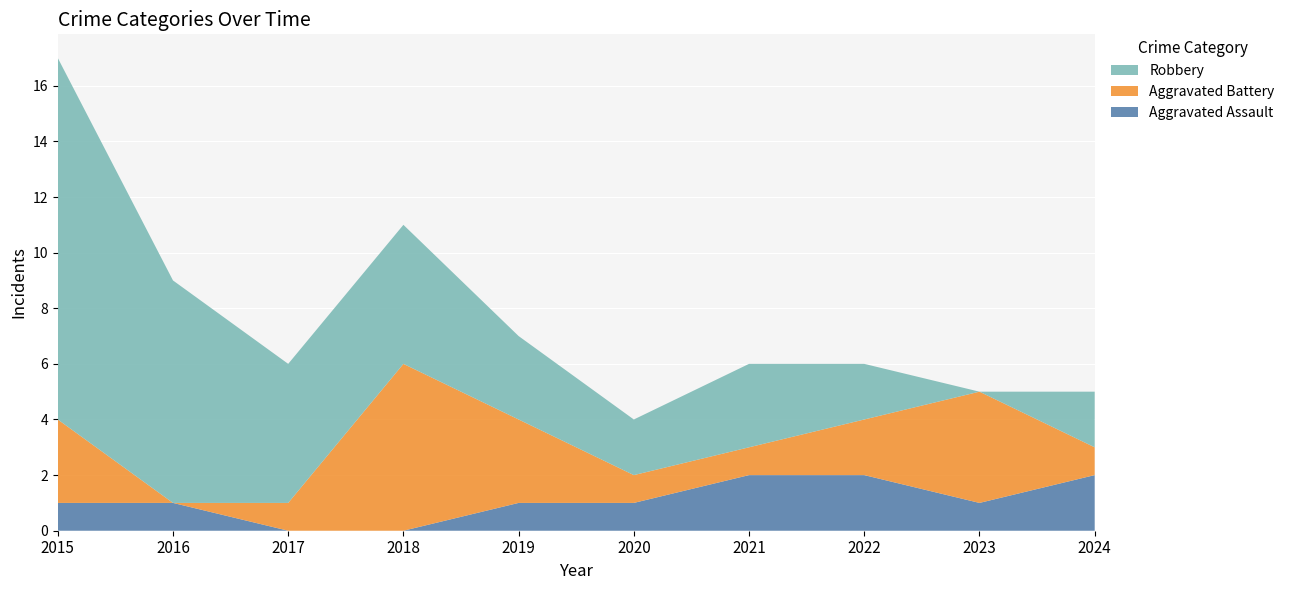

Reading right to left, list all the values displayed in this chart.

Aggravated Assault: 2	1	2	2	1	1	0	0	1	1
Aggravated Battery: 1	4	2	1	1	3	6	1	0	3
Robbery: 2	0	2	3	2	3	5	5	8	13